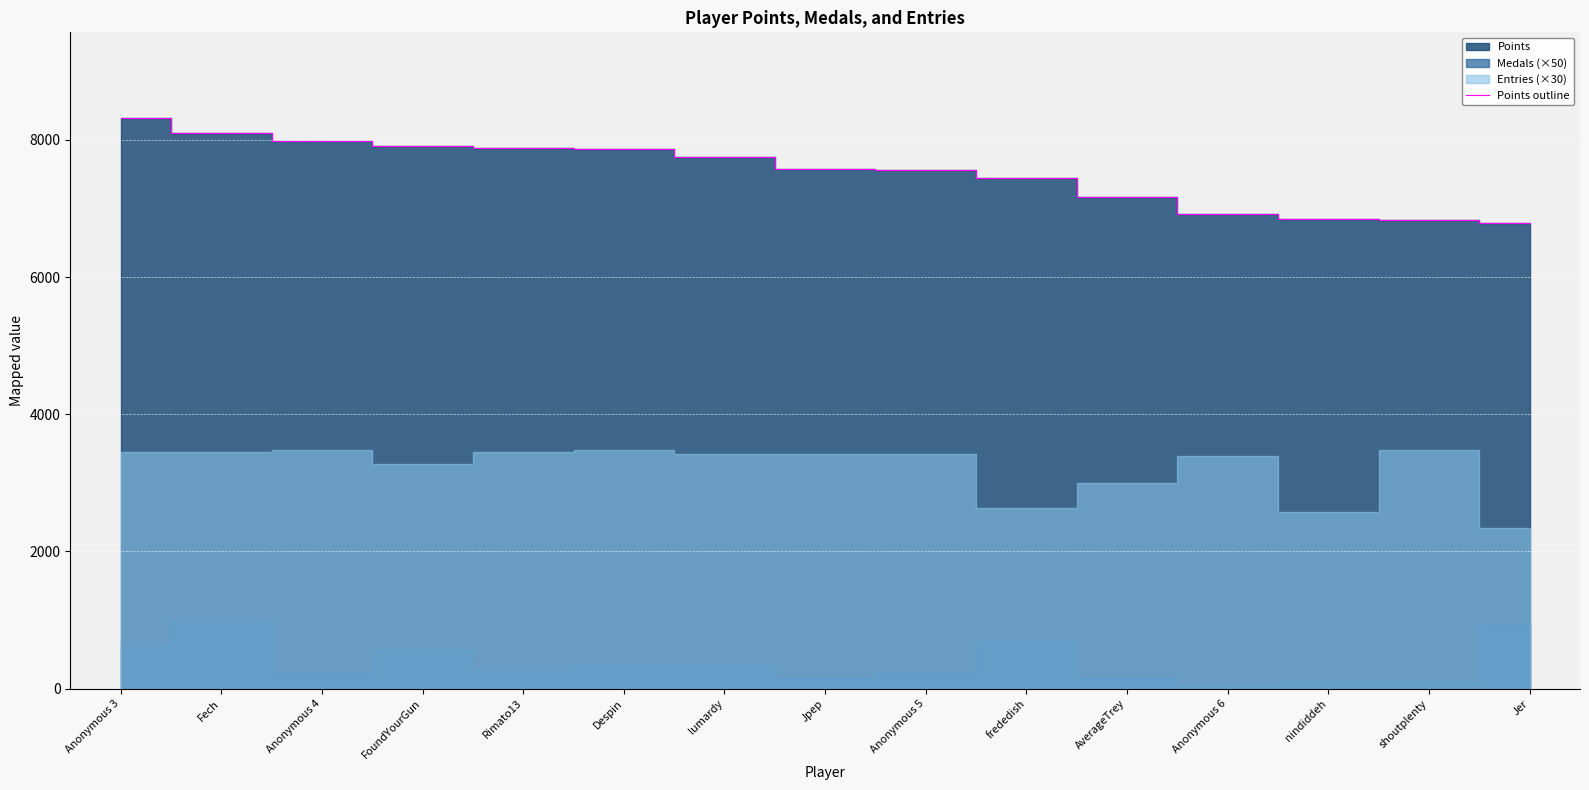

At which category does the chart reach its peak across all series?

Anonymous 3